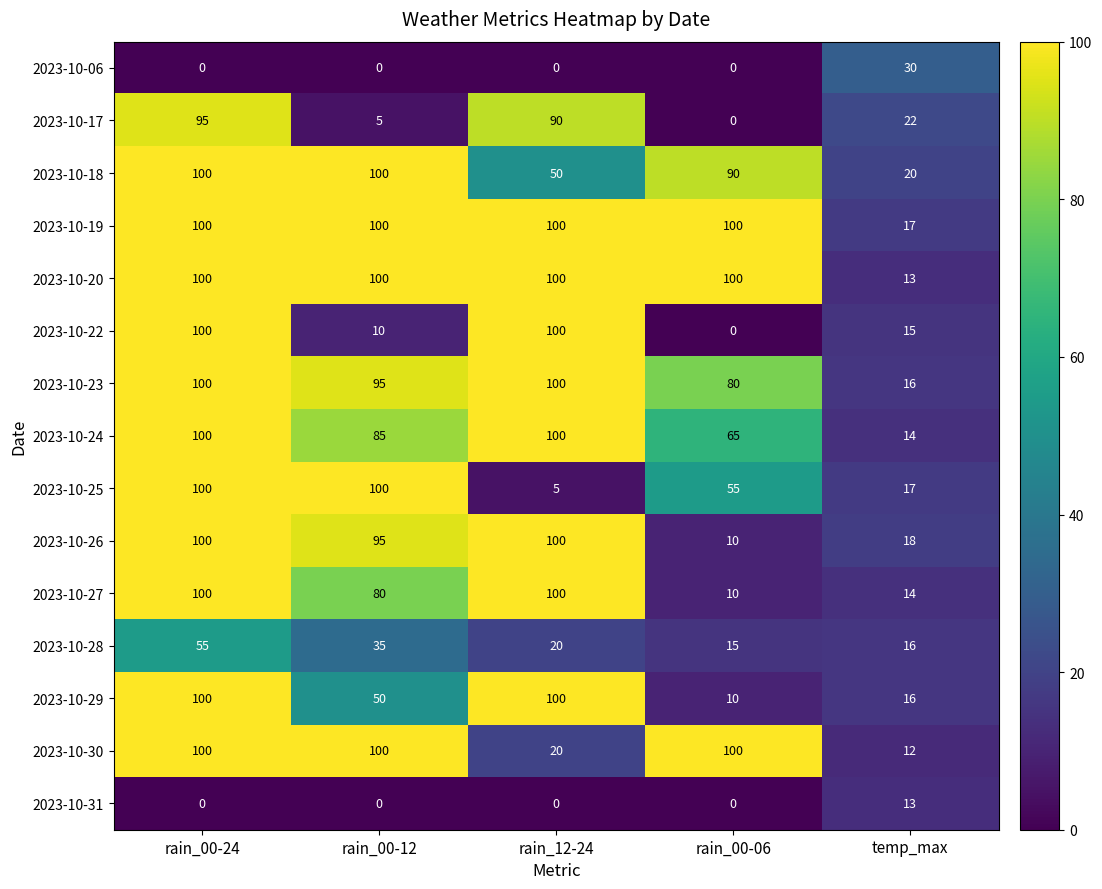

The 2023-10-18 series shows 12 at temp_max. True or false?

False